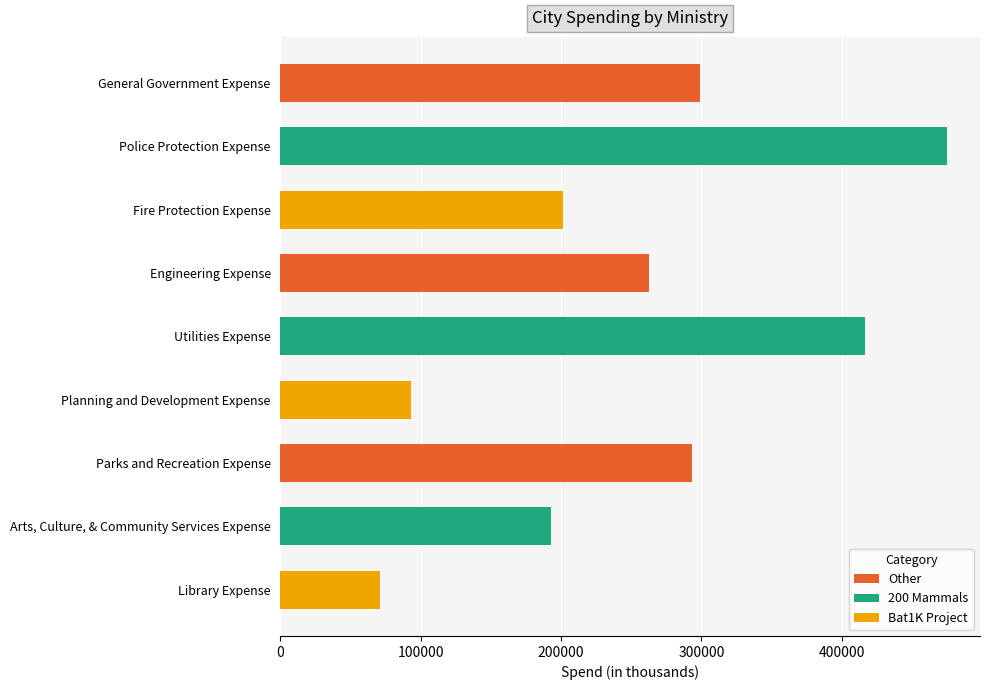

What is the label of the 3rd bar from the top?

Fire Protection Expense